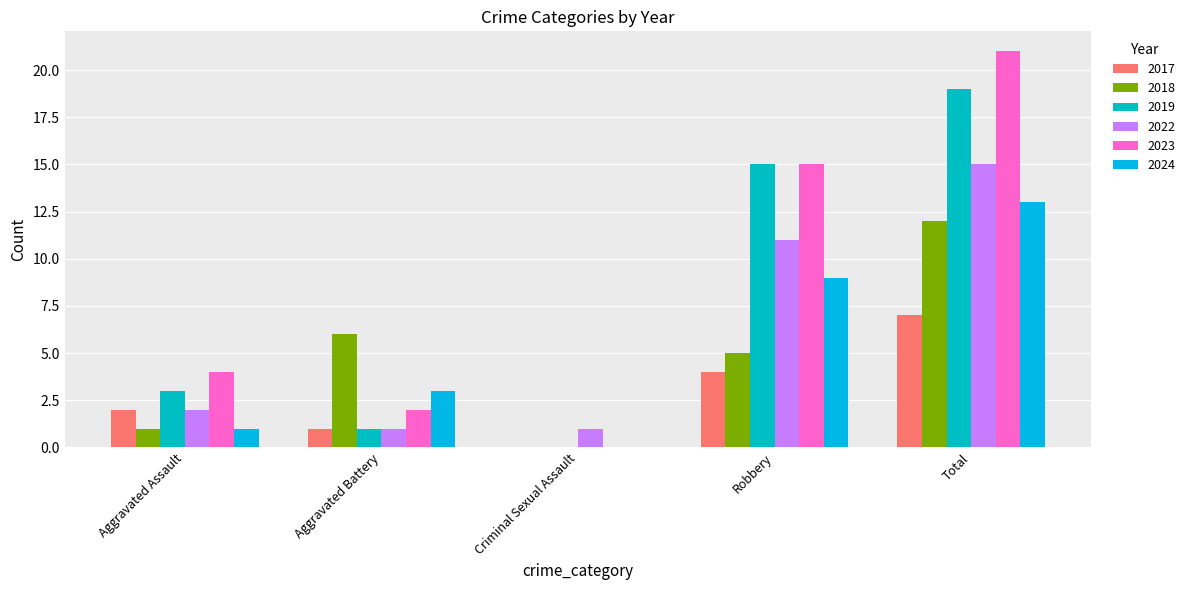

How many positive values does the 2019 series have?

4